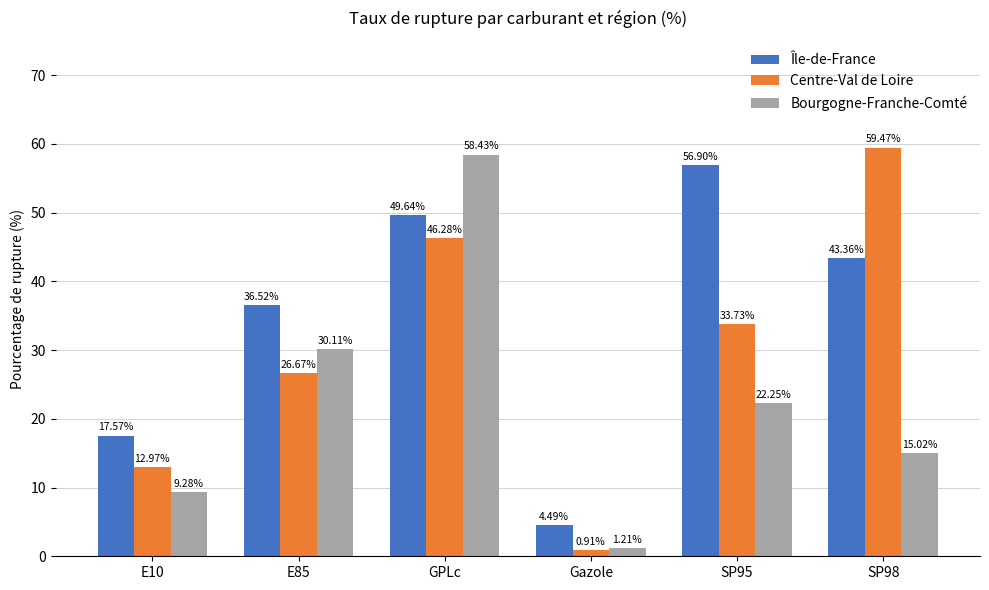

What is the difference between the maximum and minimum values in the Bourgogne-Franche-Comté series?

57.2